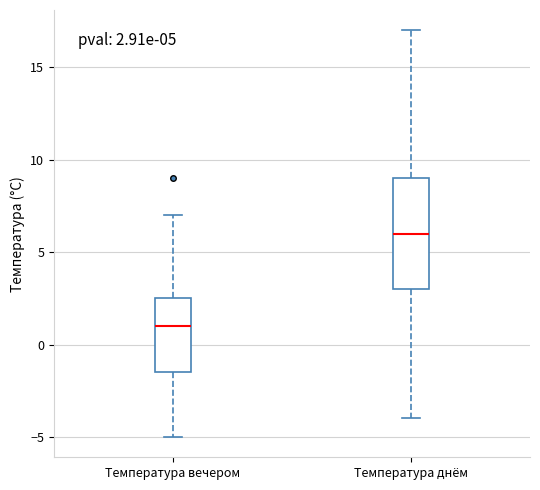

Which box has the lowest median line?

Температура вечером